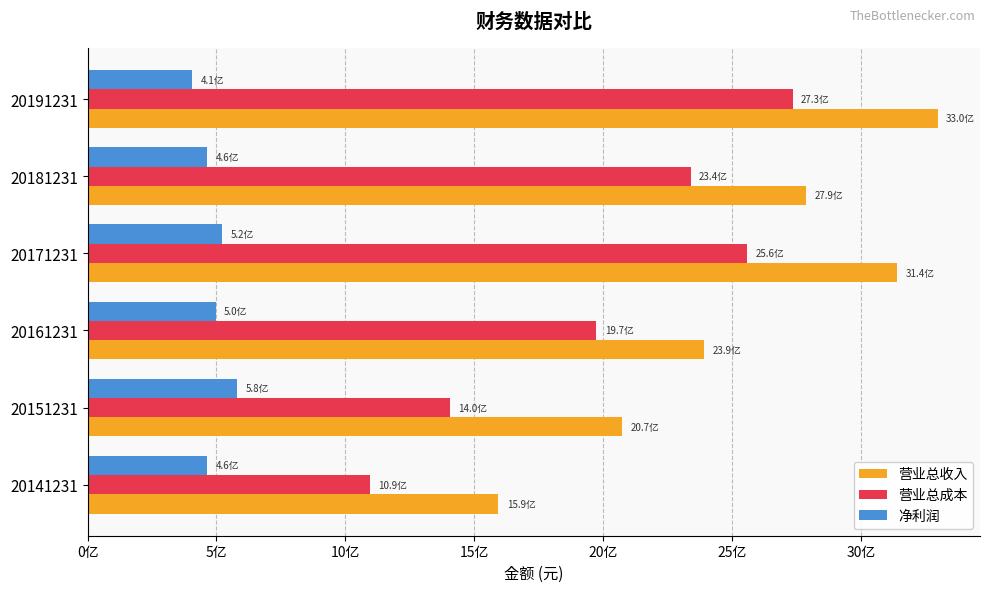

Reading left to right, list all the values displayed in this chart.

营业总收入: 1592911248.6	2073059862.2	2391577966.1	3140871772.1	2785643552.2	3296780754.9
营业总成本: 1093847752.3	1404773202.8	1972964883.2	2557828678.5	2338991589.8	2734781832.0
净利润: 464053350.6	579767023.9	496659212.4	523199940.4	463402006.6	405844491.8